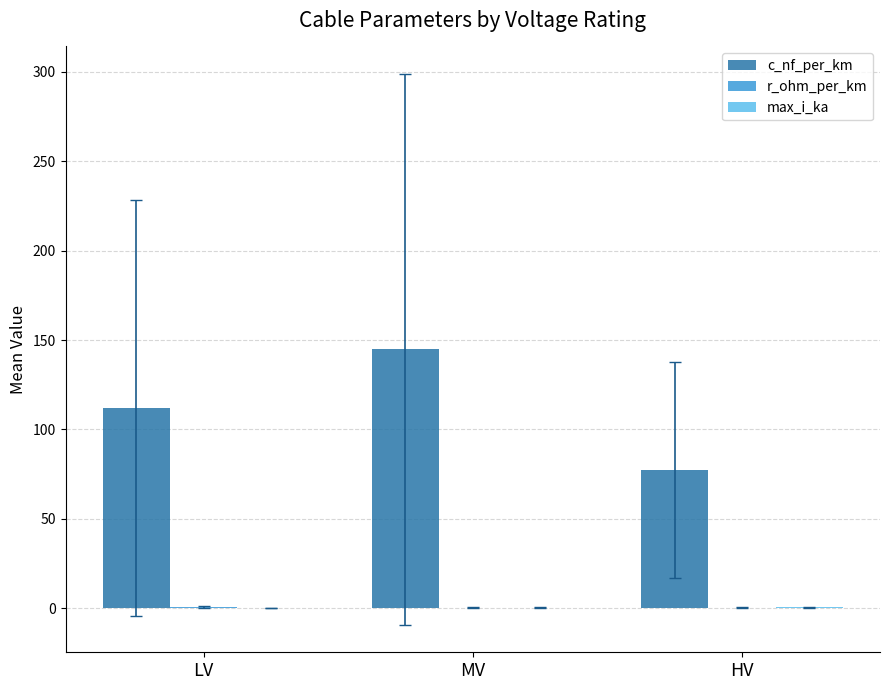

At which label is c_nf_per_km closest to 111?

LV